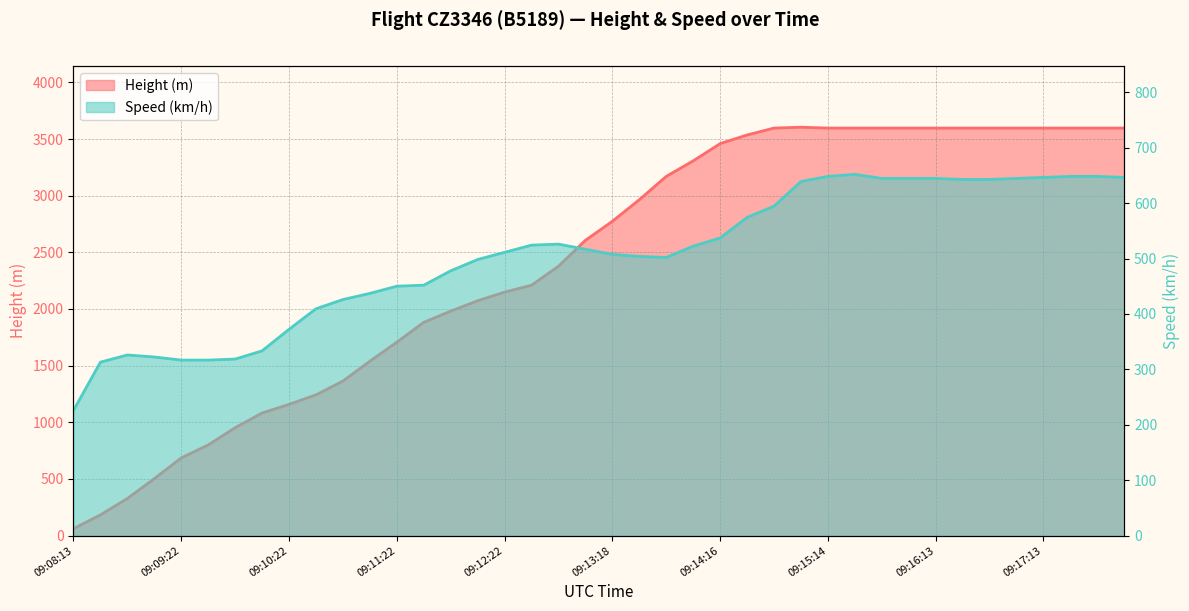

Which series has the widest spread of values?

Height